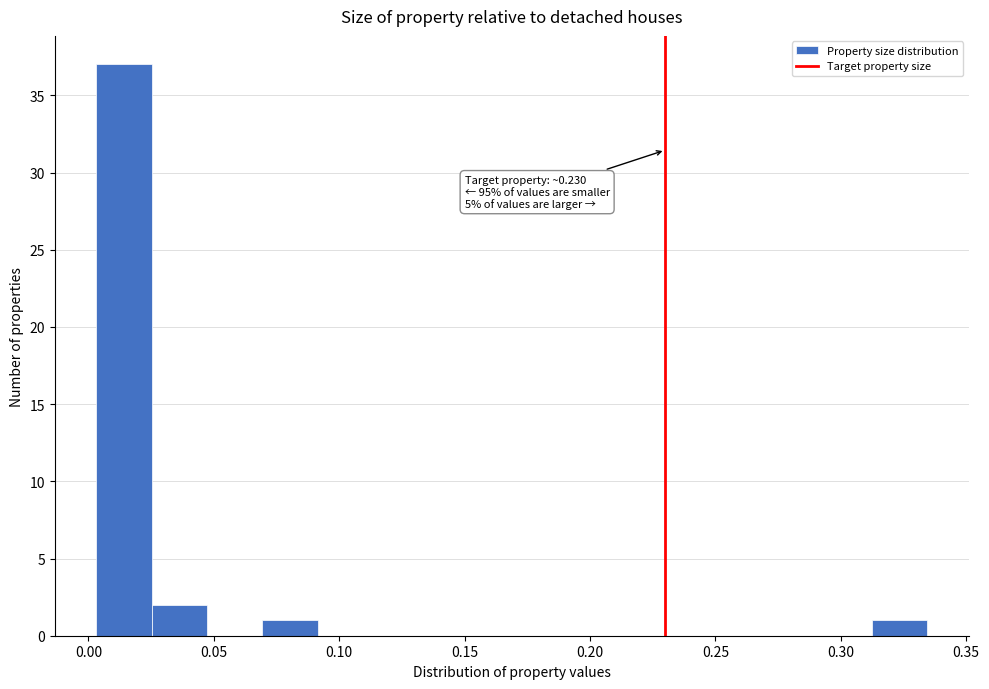

Which range on the x-axis has the tallest bar?

0.005 to 0.025